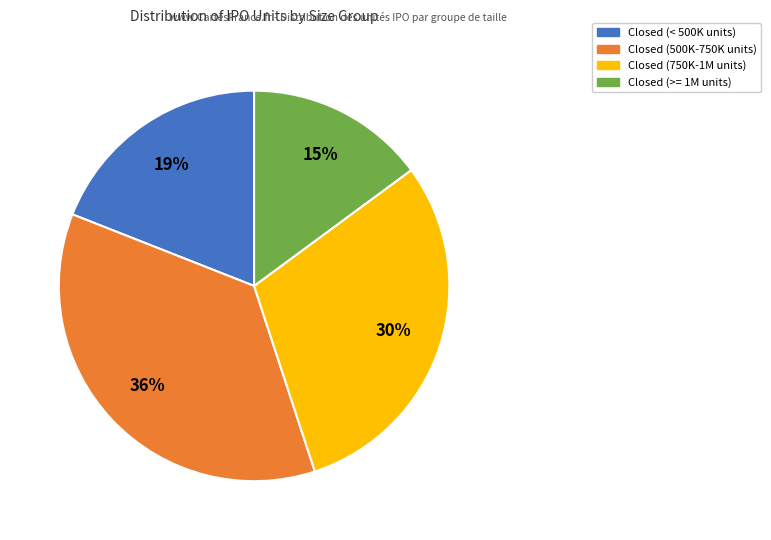

To the nearest percent, what is the difference between the largest and smallest slice percentages?

21%